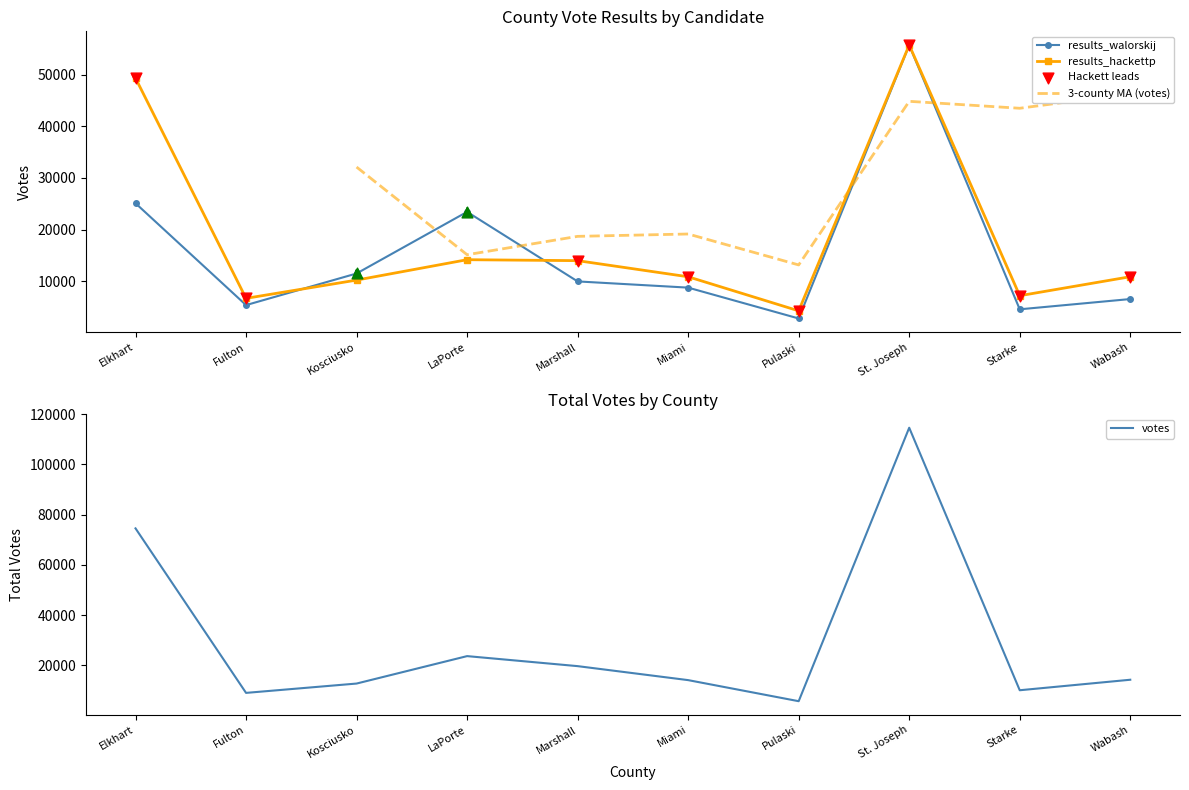

At how many categories does at least one series exceed 5809?

9